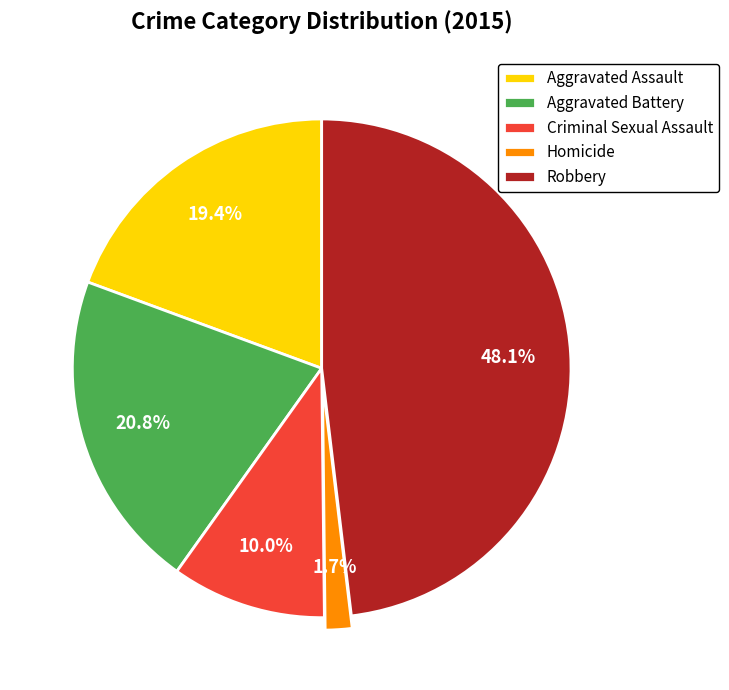

Does Homicide account for over 50% of the chart?

No